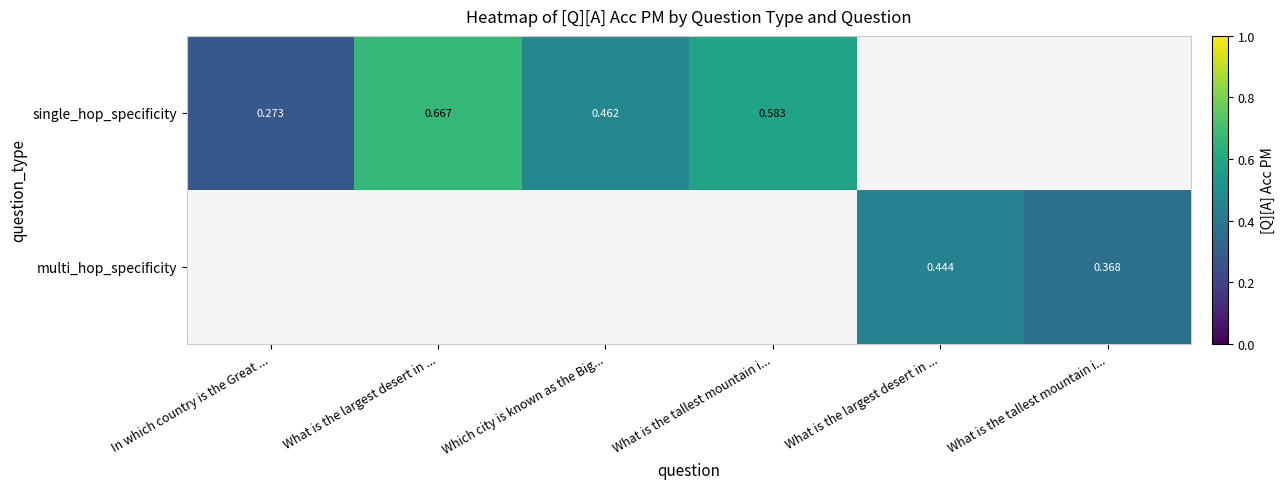

Which category has the lowest value in the single_hop_specificity series?

In which country is the Great ...